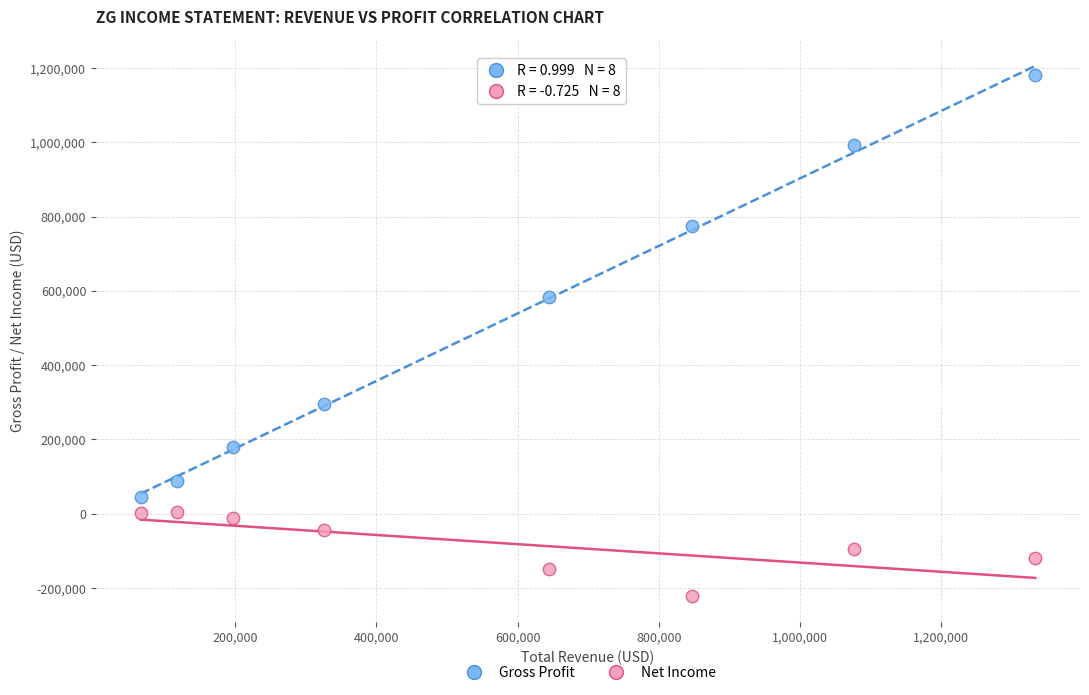

Across all data points, what is the range of Y values (max minus min)?

1400400